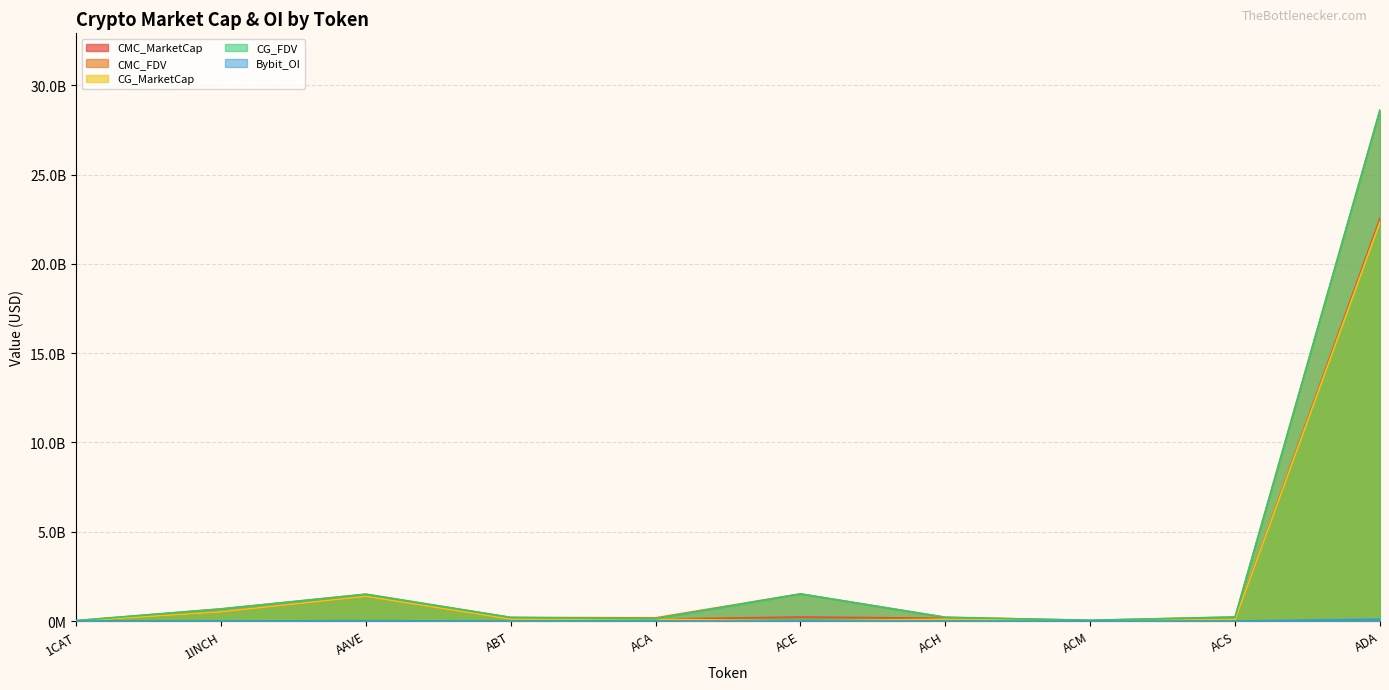

What is the approximate value of CMC_MarketCap at ACS?

85983228.8